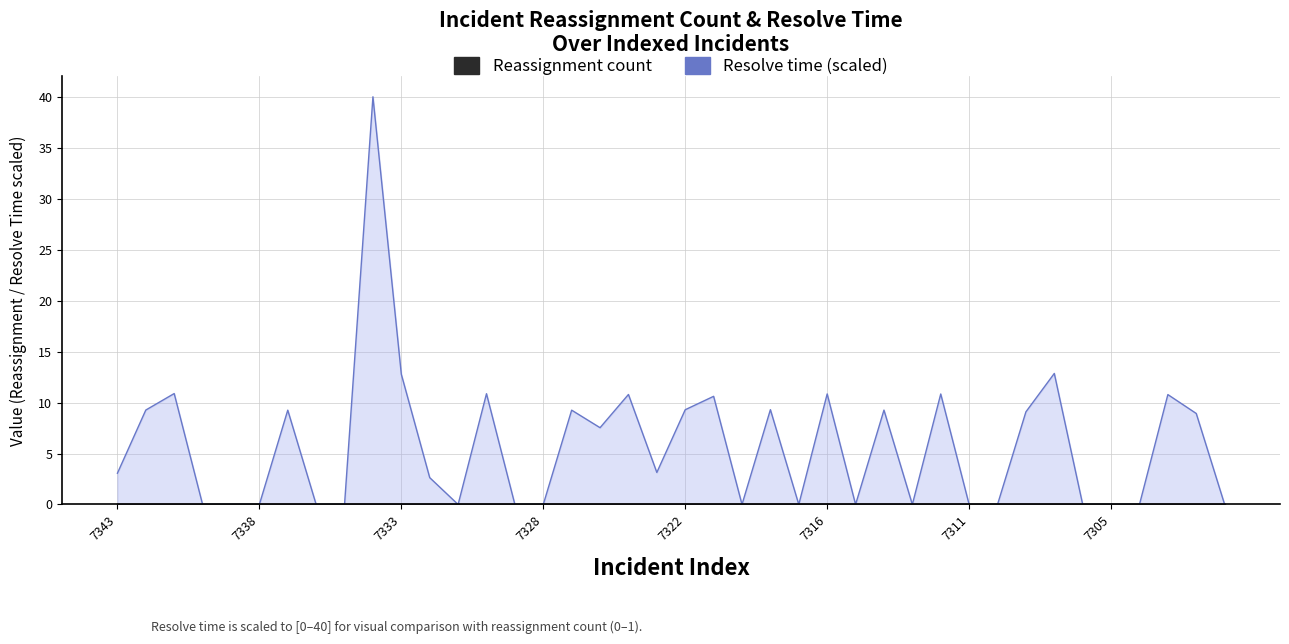

Reading right to left, what are all the values shown in this chart?

Resolve time: 0.0	8.9	10.8	0.0	0.0	0.0	12.9	9.1	0.0	0.0	10.8	0.0	9.3	0.0	10.8	0.0	9.3	0.0	10.6	9.3	3.1	10.8	7.5	9.3	0.0	0.0	10.9	0.0	2.6	12.8	40.0	0.0	0.0	9.3	0.0	0.0	0.0	10.9	9.3	3.1
Reassignment count: 0.0	0.0	0.0	0.0	0.0	0.0	0.0	0.0	0.0	0.0	0.0	0.0	0.0	0.0	0.0	0.0	0.0	0.0	0.0	0.0	0.0	0.0	0.0	0.0	0.0	0.0	0.0	0.0	0.0	0.0	0.0	0.0	0.0	0.0	0.0	0.0	0.0	0.0	0.0	0.0